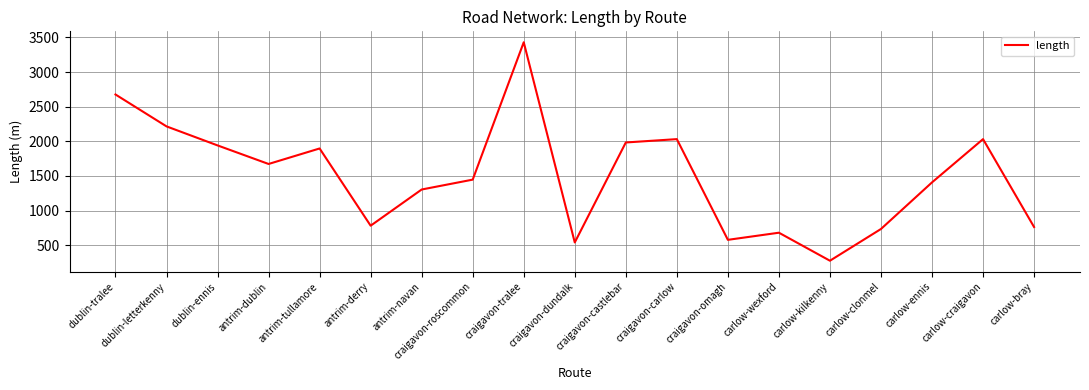

Where is the first local minimum?

antrim-dublin